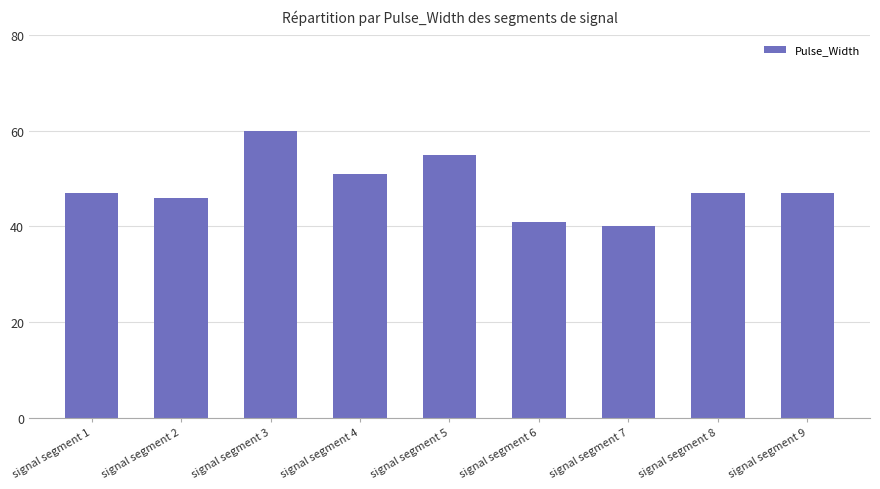

What is the maximum value shown in the chart?

60